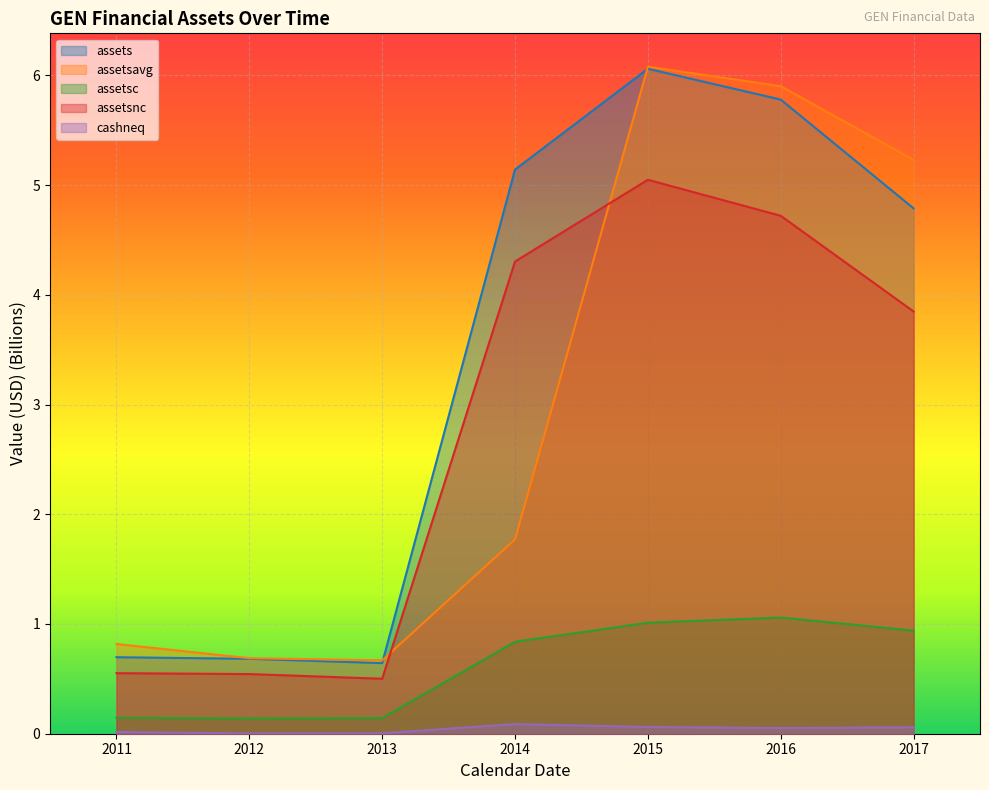

What is the difference between the maximum and minimum values in the assetsavg series?

5.4